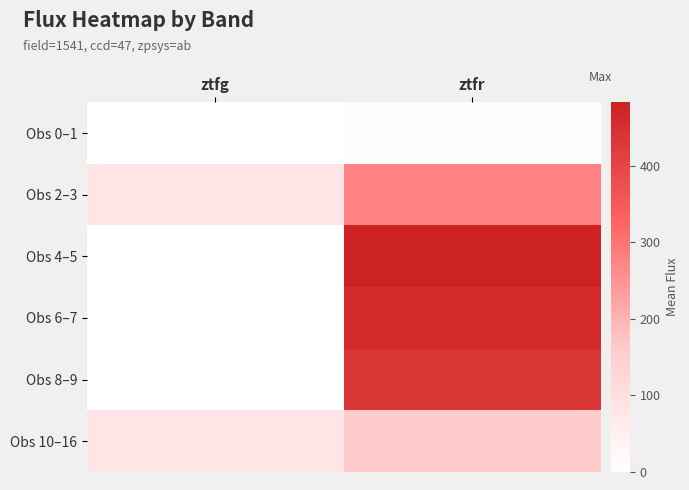

List the series in order of their peak value, highest first.

Obs 4–5, Obs 6–7, Obs 8–9, Obs 2–3, Obs 10–16, Obs 0–1